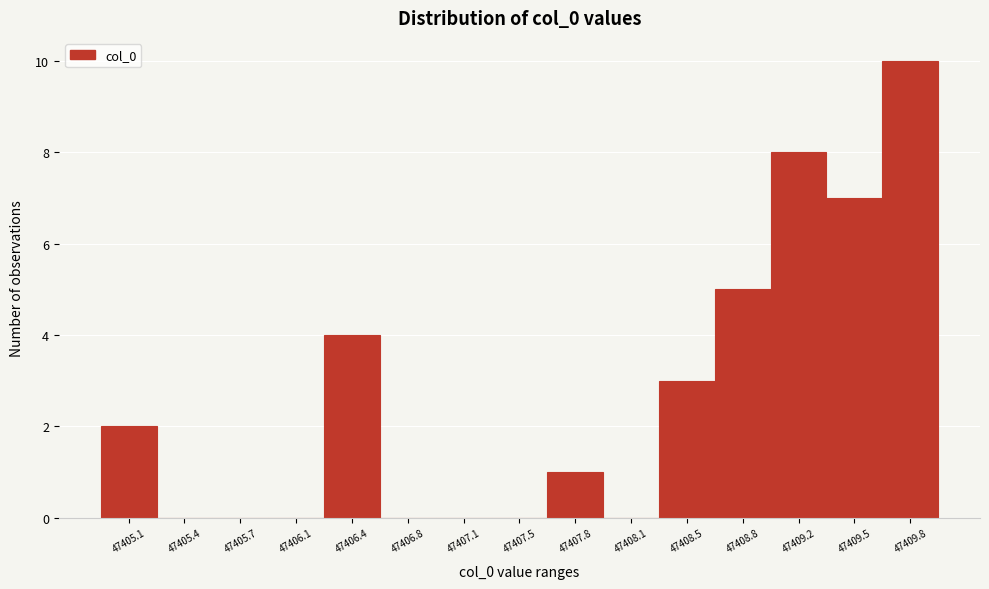

Reading right to left, transcribe all the data shown in this chart.

47409.8=10	47409.5=7	47409.2=8	47408.8=5	47408.5=3	47408.1=0	47407.8=1	47407.5=0	47407.1=0	47406.8=0	47406.4=4	47406.1=0	47405.7=0	47405.4=0	47405.1=2